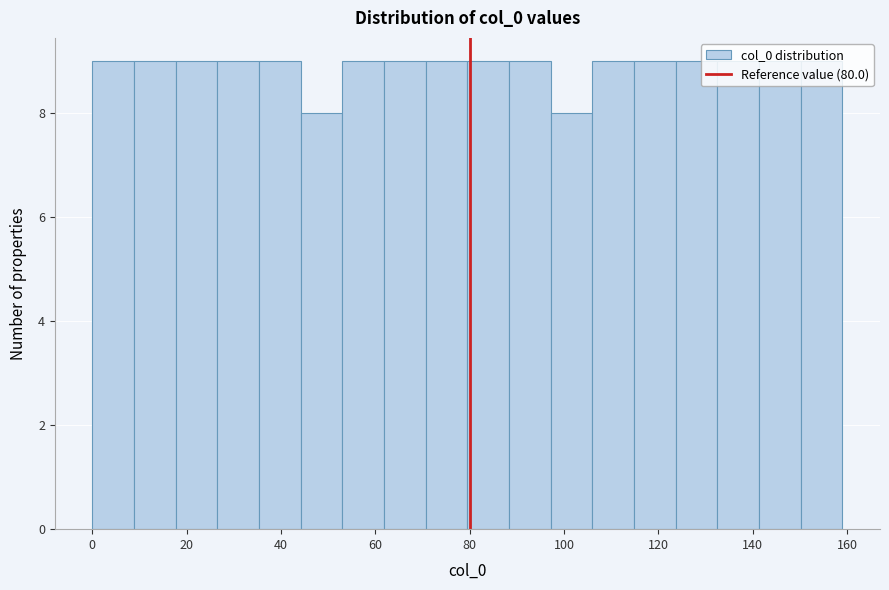

Reading left to right, list every bar in this chart as the range it spans on the x-axis followed by its height. Neither the bar edges nor the heights are printed on the chart, so give them approximately, as read against the axes.

0 to 8: 9
8 to 18: 9
18 to 26: 9
26 to 36: 9
36 to 44: 9
44 to 54: 8
54 to 62: 9
62 to 70: 9
70 to 80: 9
80 to 88: 9
88 to 98: 9
98 to 106: 8
106 to 114: 9
114 to 124: 9
124 to 132: 9
132 to 142: 9
142 to 150: 9
150 to 160: 9